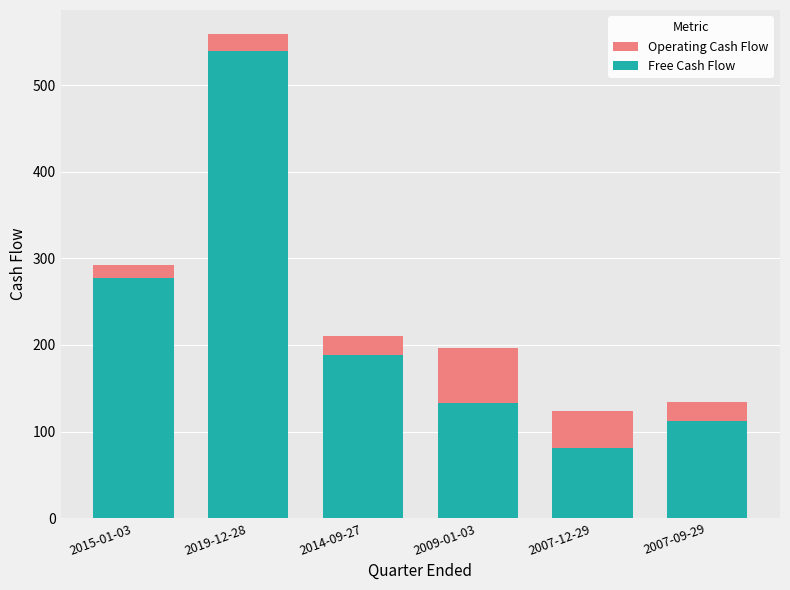

The Operating Cash Flow series shows 292.8 at 2015-01-03. True or false?

True